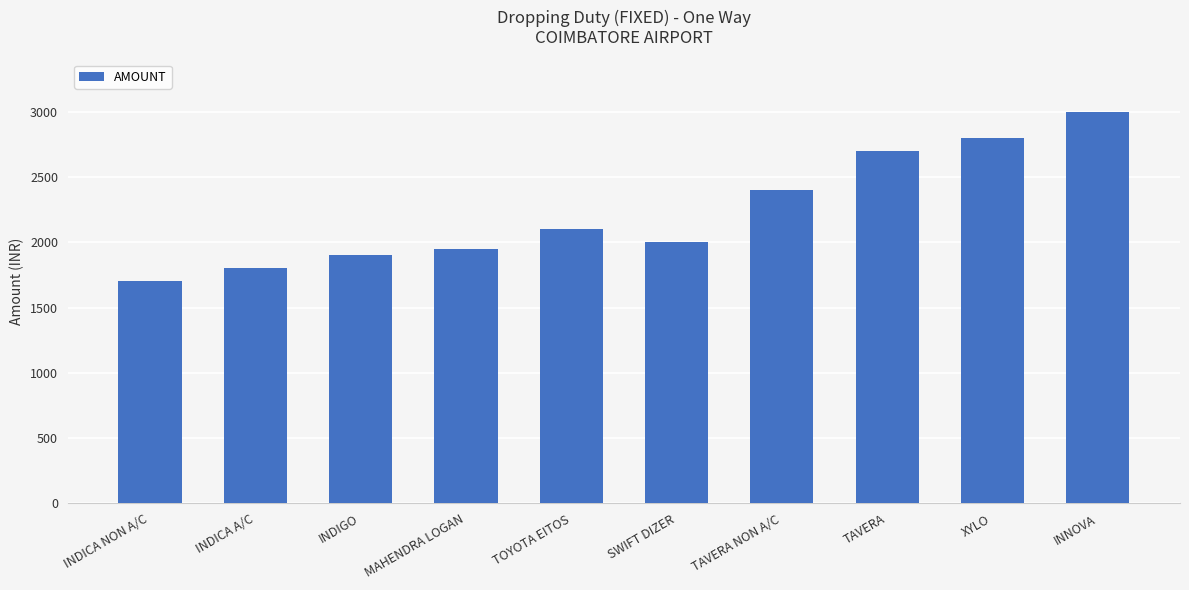

What is the ratio of the value at MAHENDRA LOGAN to the value at SWIFT DIZER?

1.0